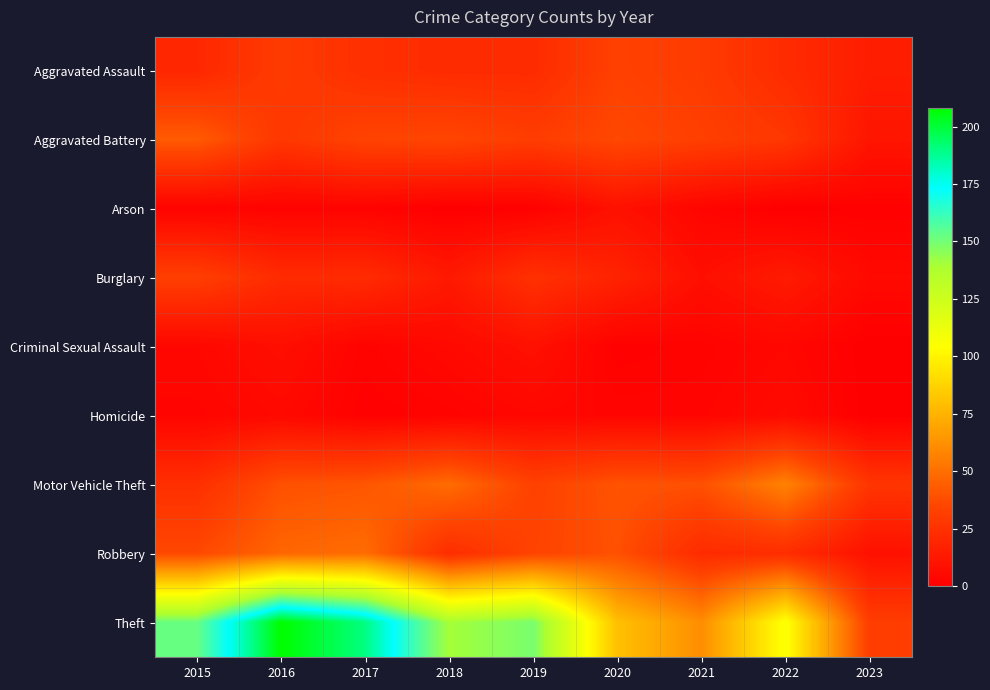

Reading left to right, what are all the values shown in this chart?

Aggravated Assault: 2015=20	2016=30	2017=24	2018=22	2019=22	2020=33	2021=30	2022=22	2023=15
Aggravated Battery: 2015=43	2016=28	2017=34	2018=35	2019=31	2020=36	2021=32	2022=28	2023=11
Arson: 2015=2	2016=2	2017=2	2018=0	2019=1	2020=9	2021=3	2022=0	2023=1
Burglary: 2015=32	2016=22	2017=22	2018=13	2019=25	2020=18	2021=8	2022=14	2023=5
Criminal Sexual Assault: 2015=4	2016=8	2017=2	2018=5	2019=9	2020=1	2021=2	2022=4	2023=0
Homicide: 2015=3	2016=5	2017=1	2018=2	2019=4	2020=3	2021=3	2022=6	2023=0
Motor Vehicle Theft: 2015=24	2016=39	2017=41	2018=49	2019=33	2020=40	2021=39	2022=57	2023=27
Robbery: 2015=36	2016=47	2017=49	2018=23	2019=34	2020=39	2021=22	2022=23	2023=9
Theft: 2015=152	2016=208	2017=190	2018=140	2019=149	2020=80	2021=61	2022=106	2023=31